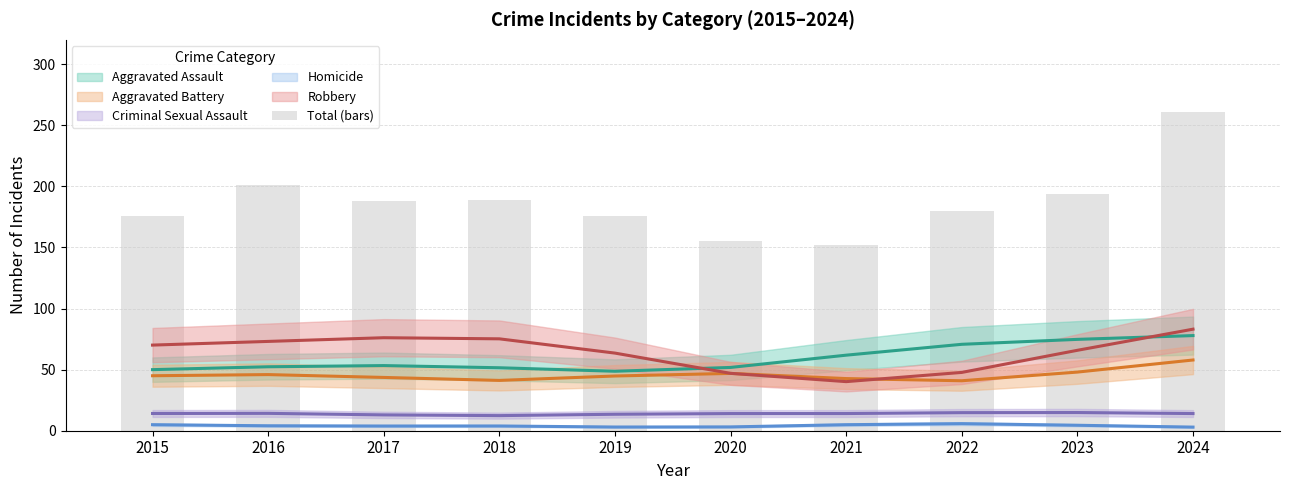

At which label is the value closest to 206?

2016